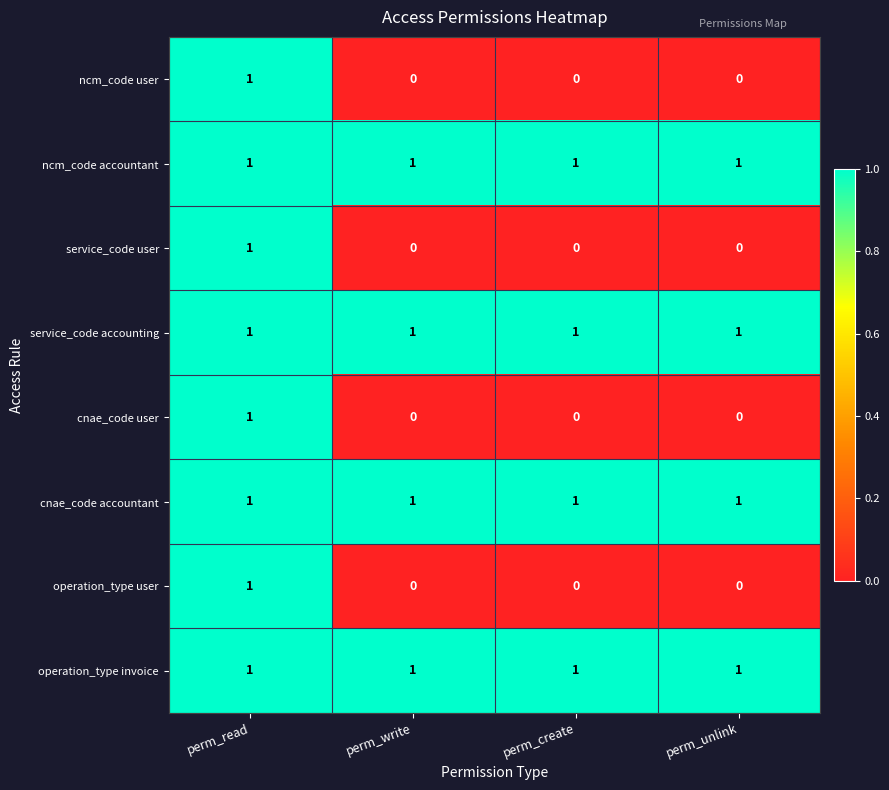

Count the cnae_code user values in the range 0 to 1.

4